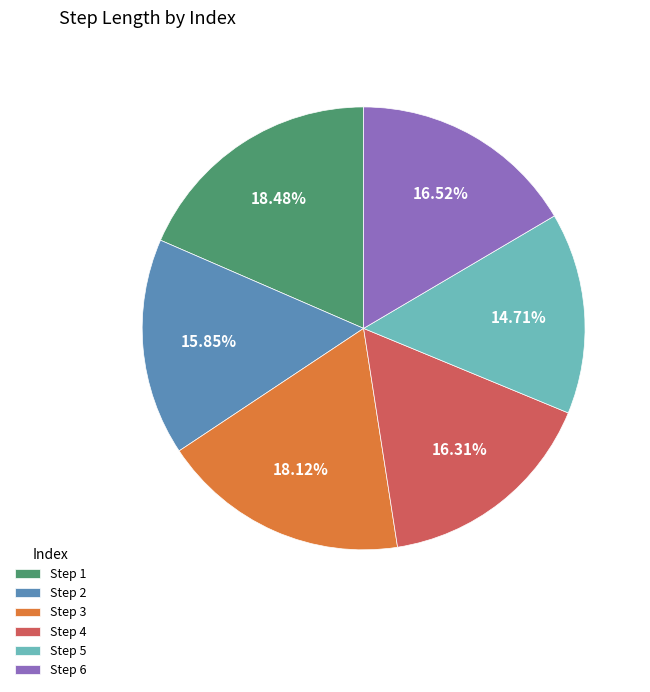

Is the sum of Step 5 and Step 4 greater than half?

No